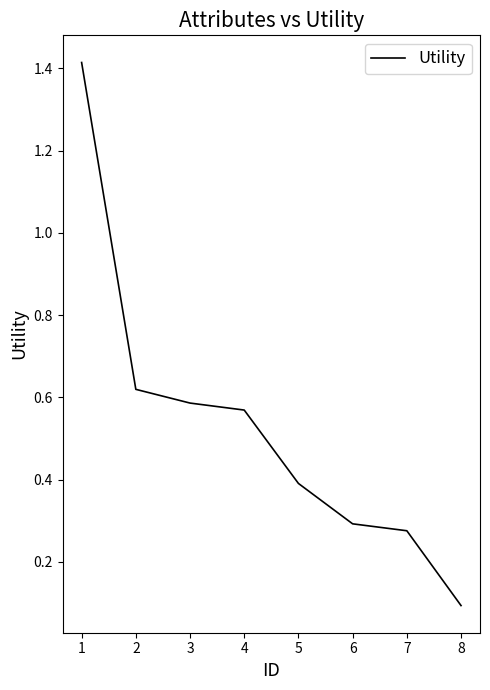

Is it true that the value at 2 is 1.0?

False